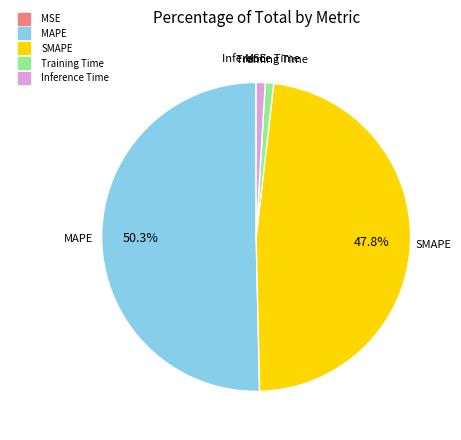

Between Inference Time and MAPE, which is larger?

MAPE